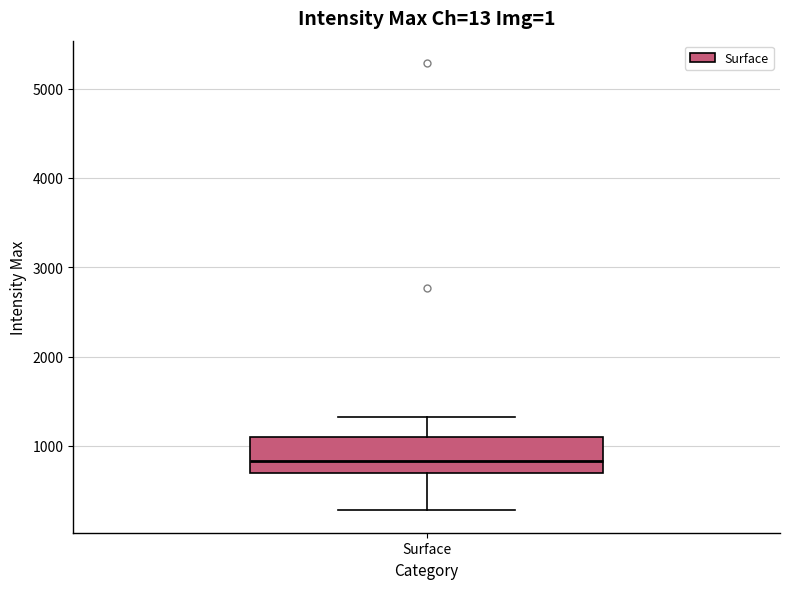

Read this box plot against the y-axis: the position of the median line, the range covered by the box, and the ends of both whiskers. The values are not printed on the chart, so give them approximately, as read against the axis.

median 800, box 700 to 1100, whiskers 300 to 1300